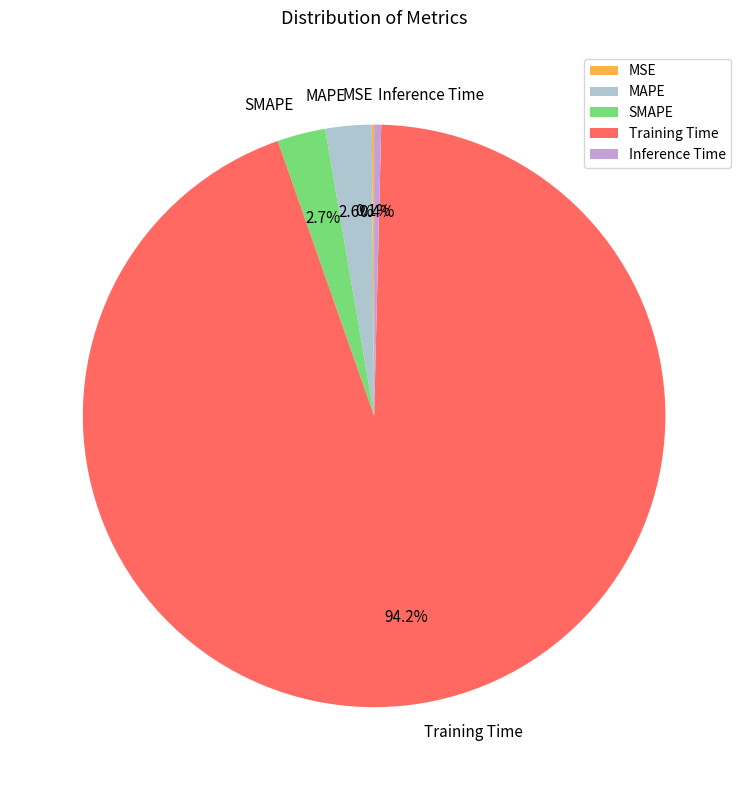

To the nearest percent, what portion does SMAPE represent?

3%